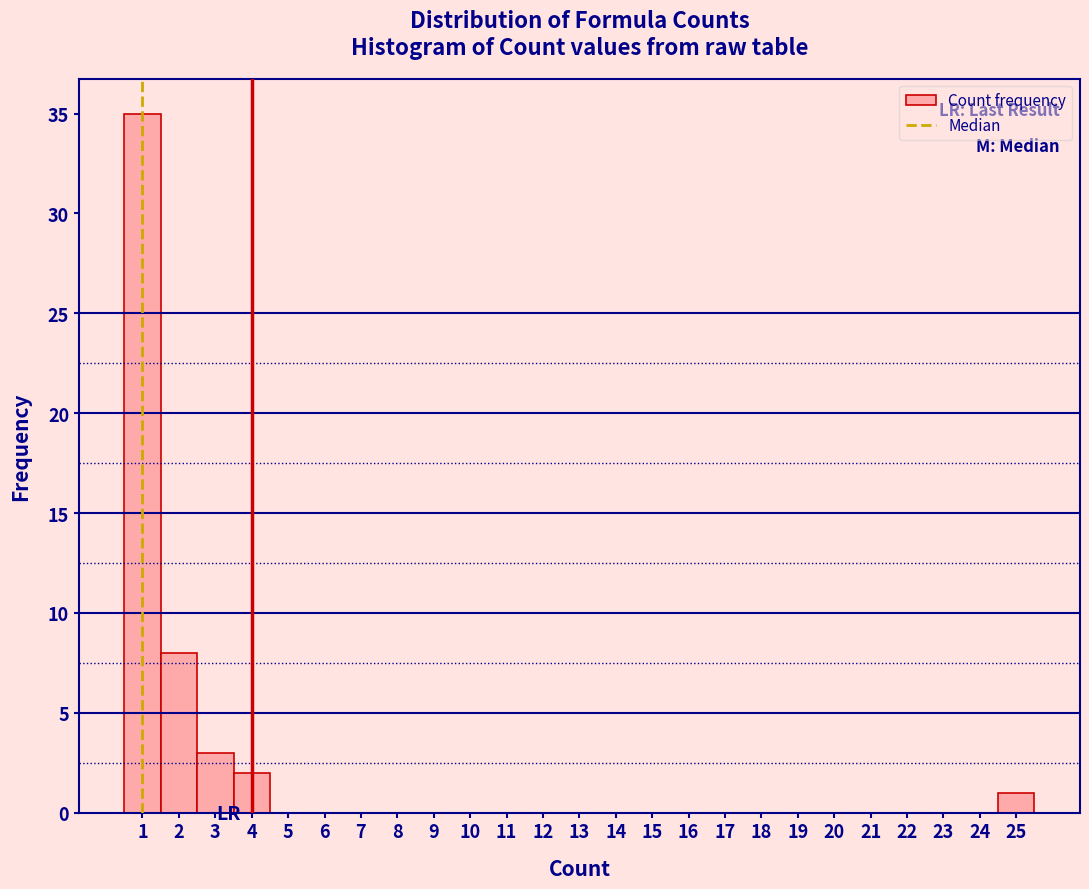

Which range on the x-axis has the tallest bar?

0.5 to 1.5